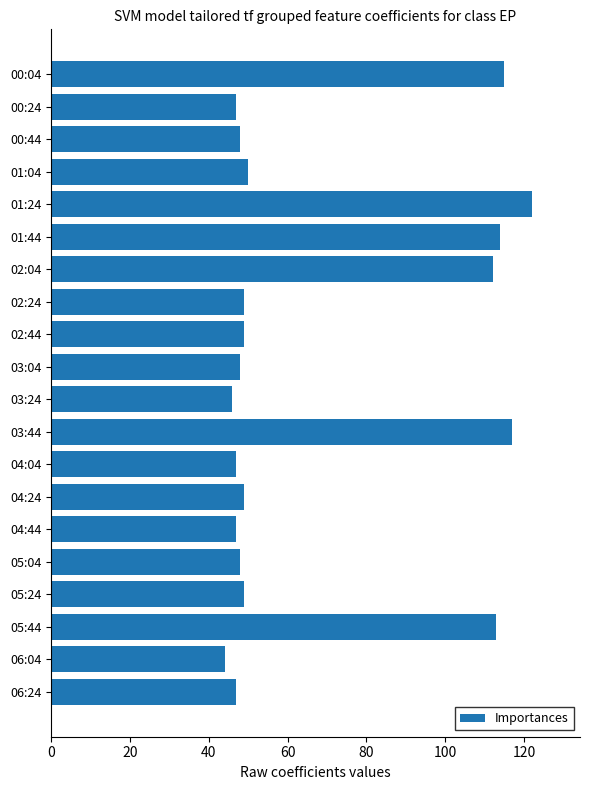

What is the label of the 10th bar from the bottom?

03:24